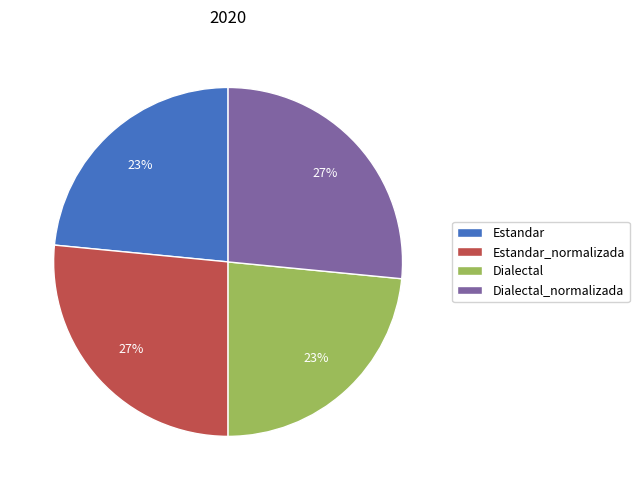

To the nearest percent, what is the combined percentage of Estandar and Dialectal_normalizada?

50%